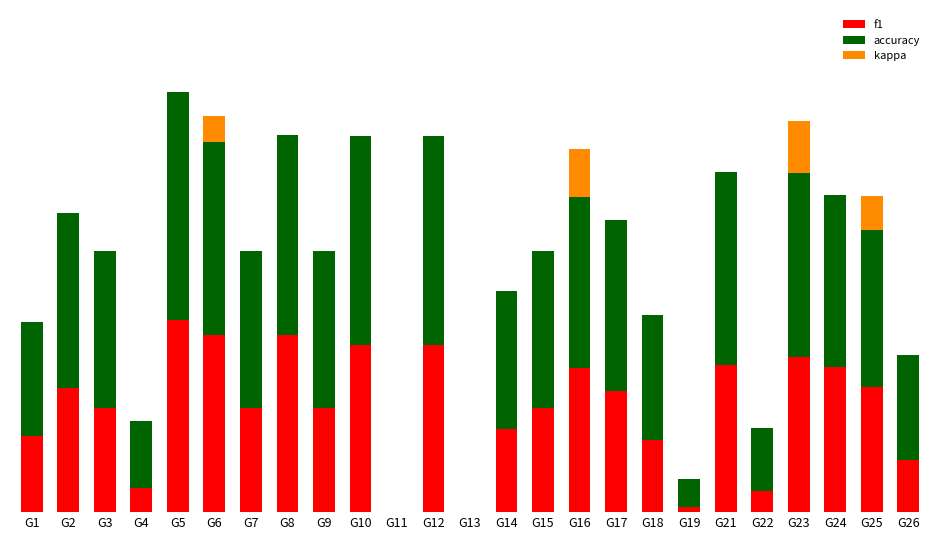

Does the chart contain stacked bars?

Yes